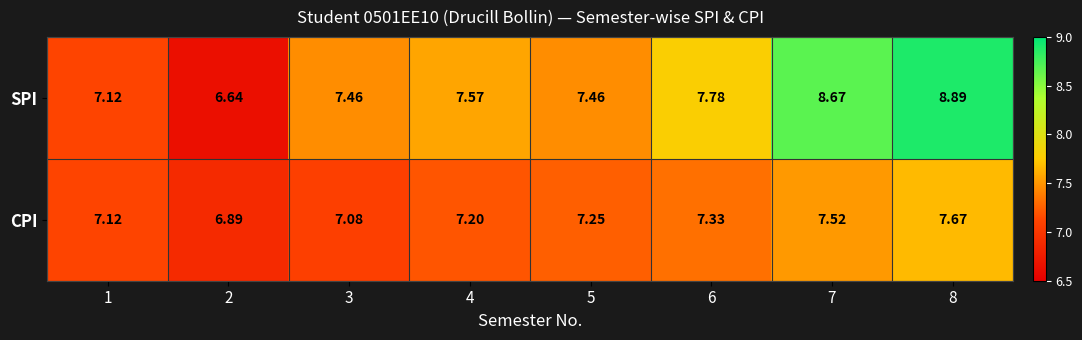

Rank the series by their average value, from highest to lowest.

SPI, CPI